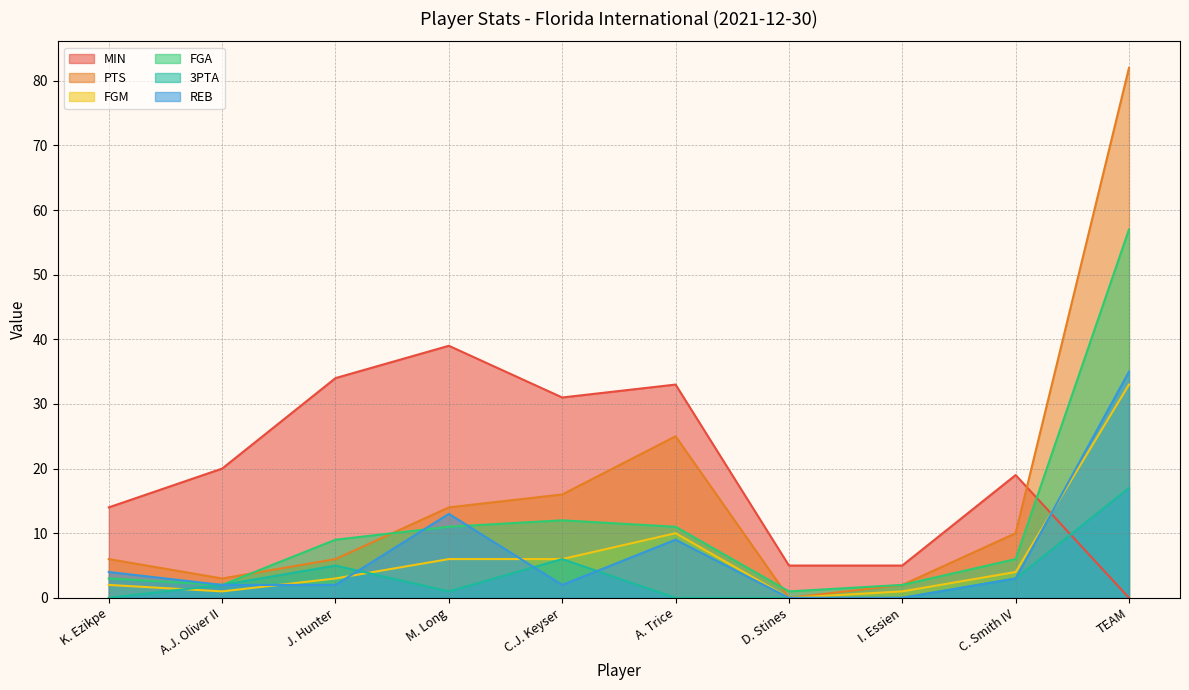

What is the label of the 9th point from the right?

A.J. Oliver II